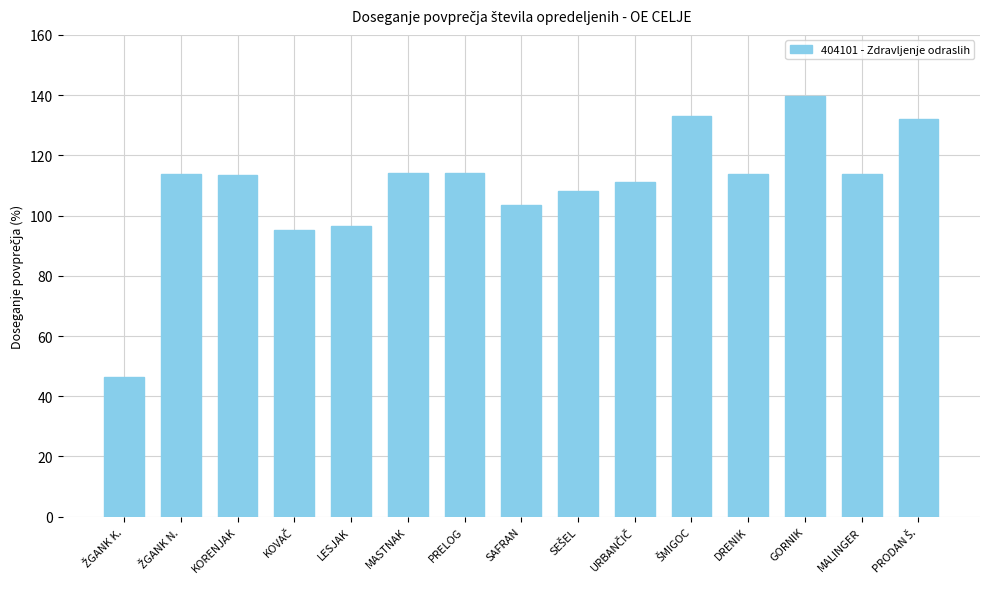

Is it true that the value at LESJAK is 96.7?

True